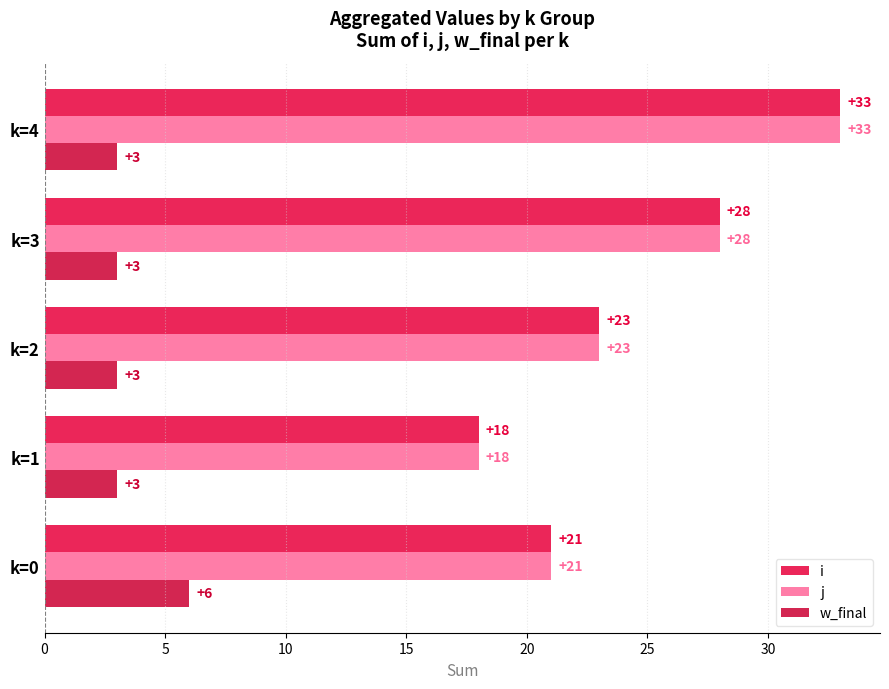

Count the number of data series in this chart.

3